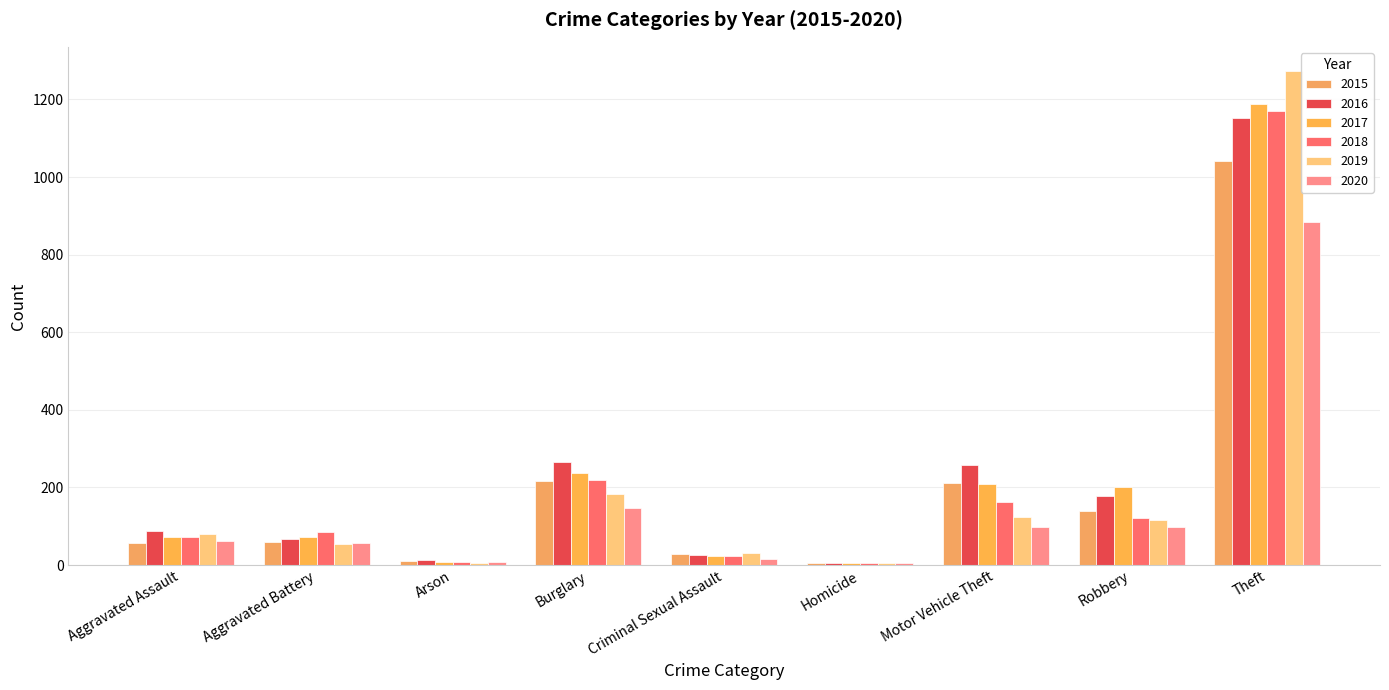

Are the bars grouped side by side (vs. stacked)?

Yes